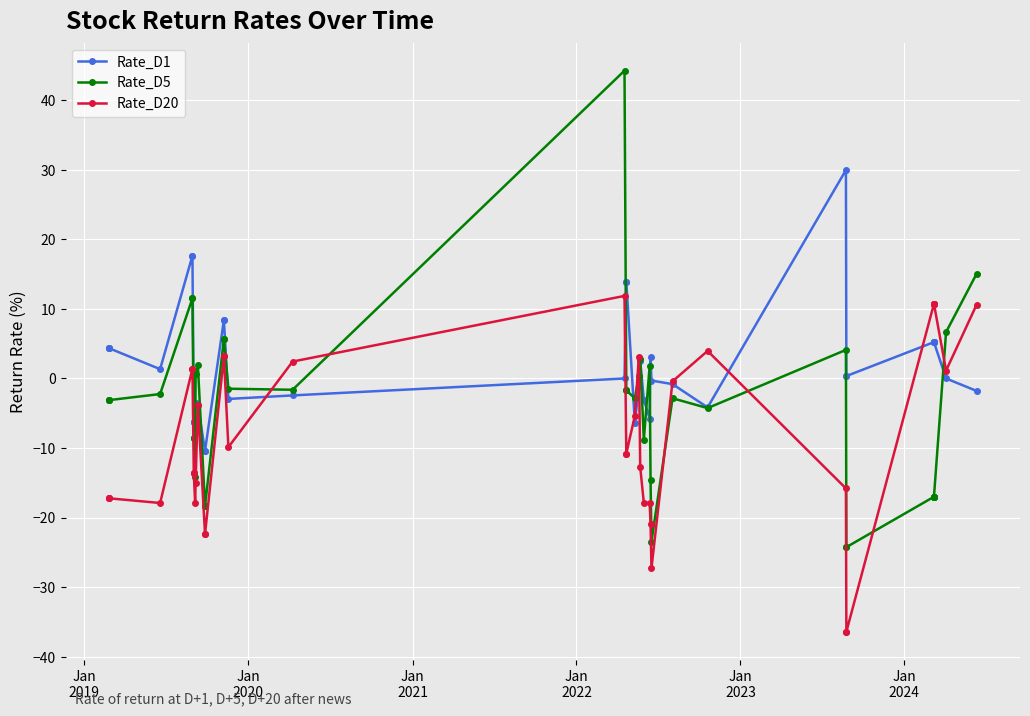

What are all the series names shown in the legend?

Rate_D1, Rate_D5, Rate_D20